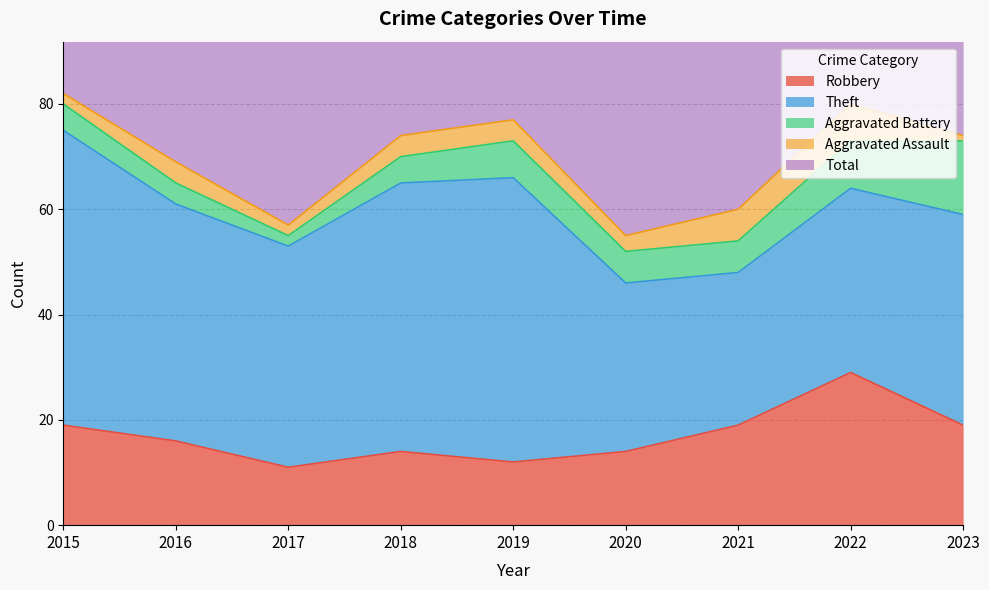

The Robbery series shows 19 at 2017. True or false?

False